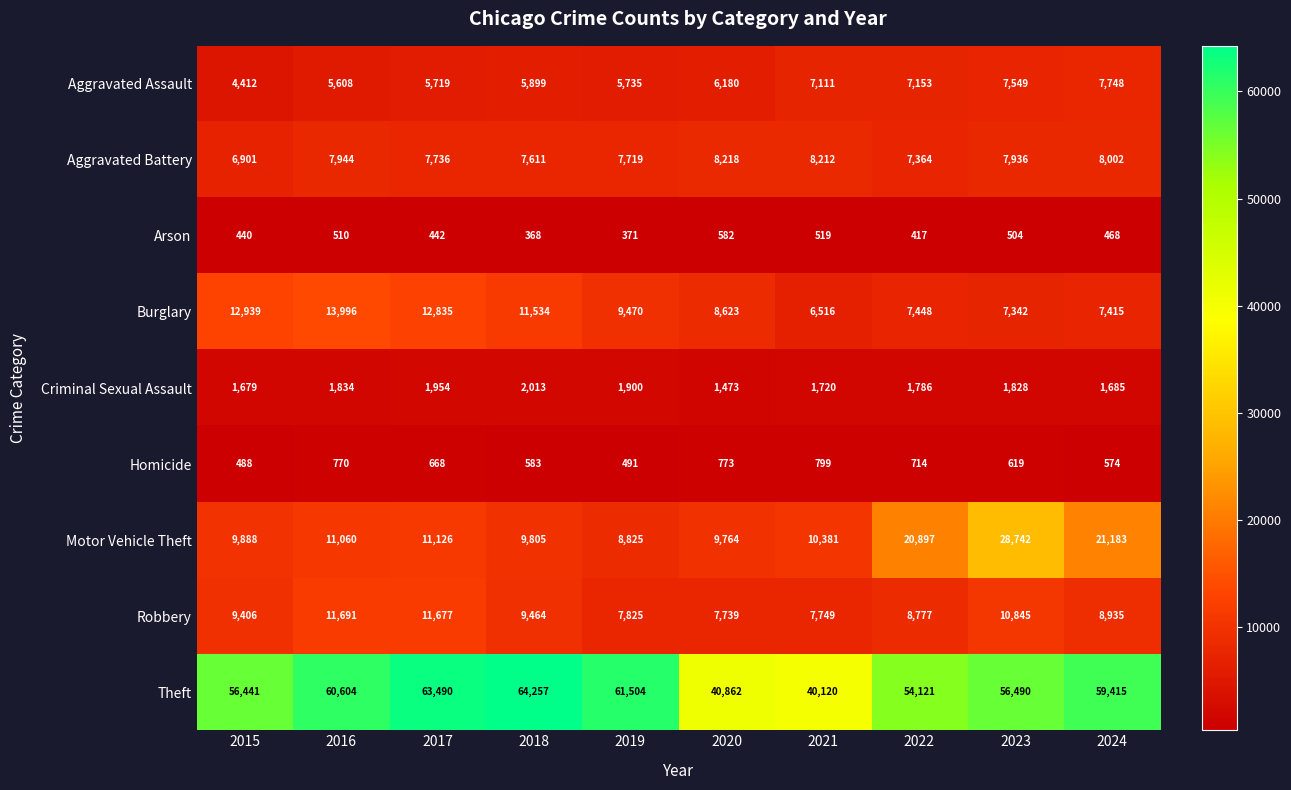

How many distinct data groups are displayed?

9